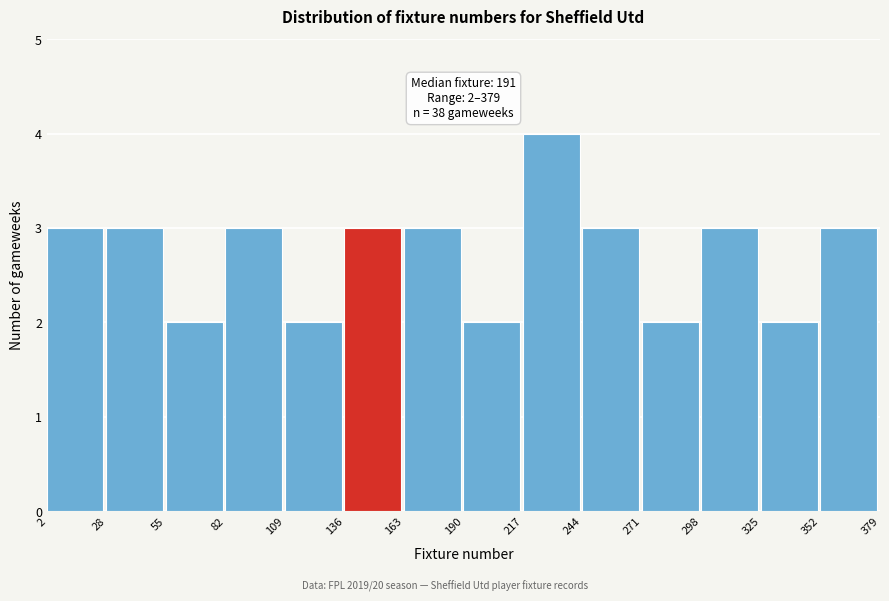

Over which range of the x-axis is the bar tallest?

217 to 244